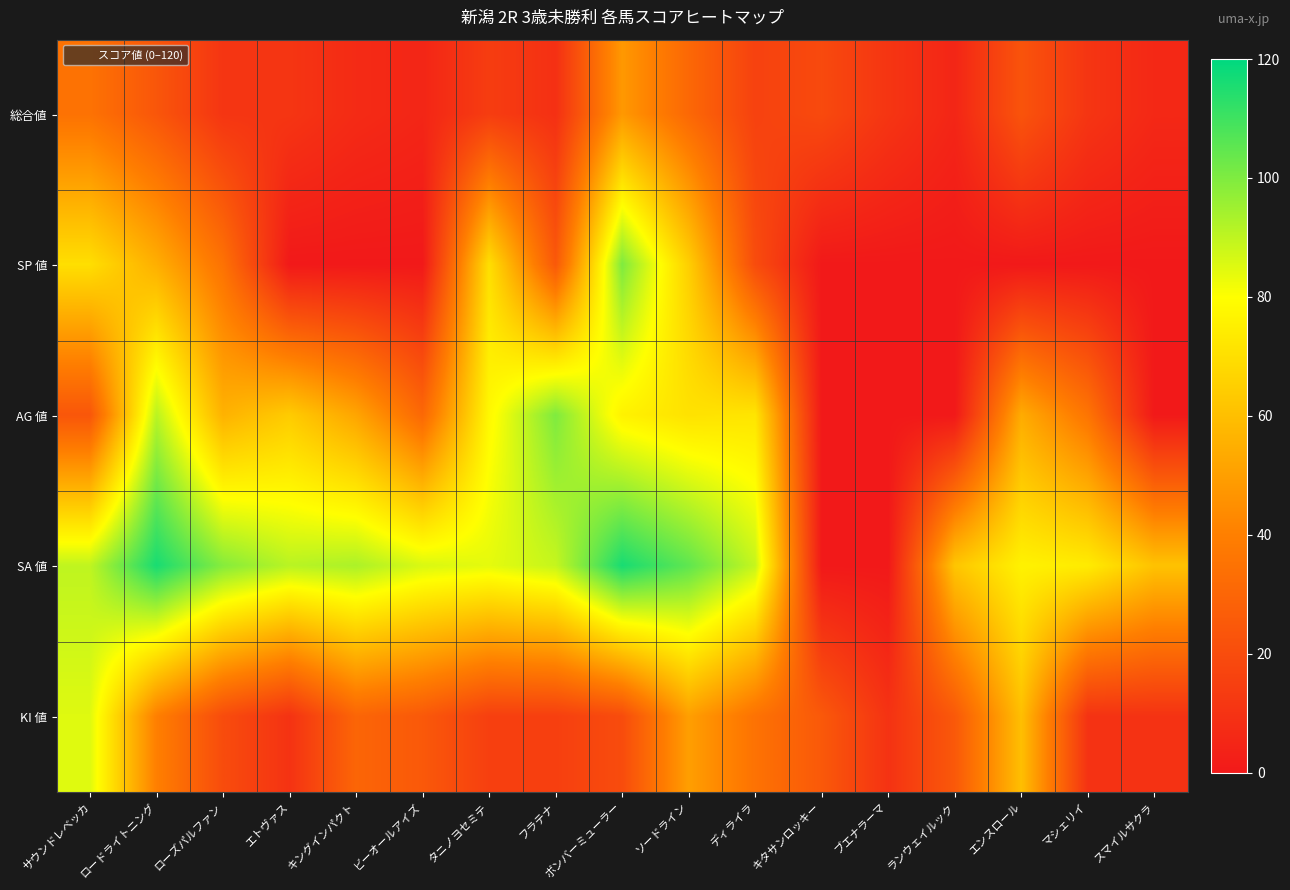

Between マシェリイ and エンスロール, which is larger?

エンスロール